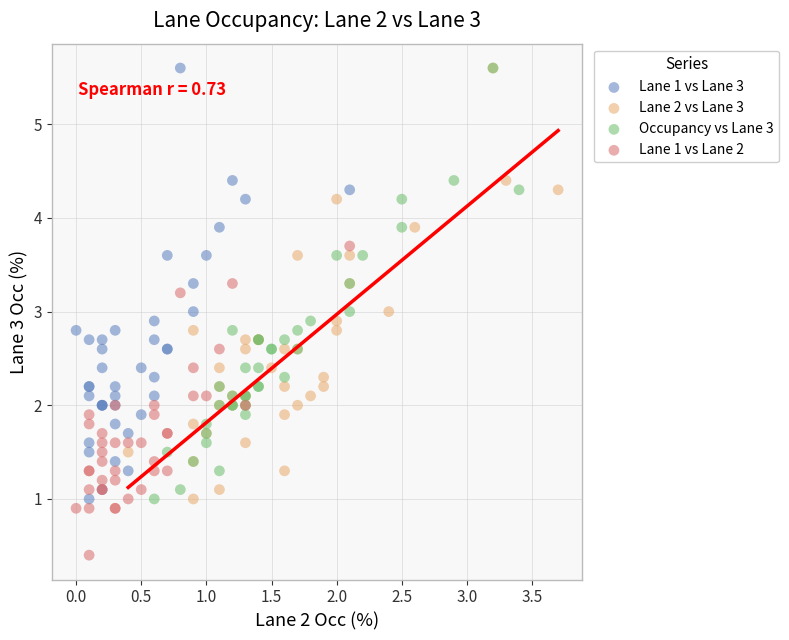

Which series reaches the minimum Y coordinate?

Lane 1 vs Lane 2